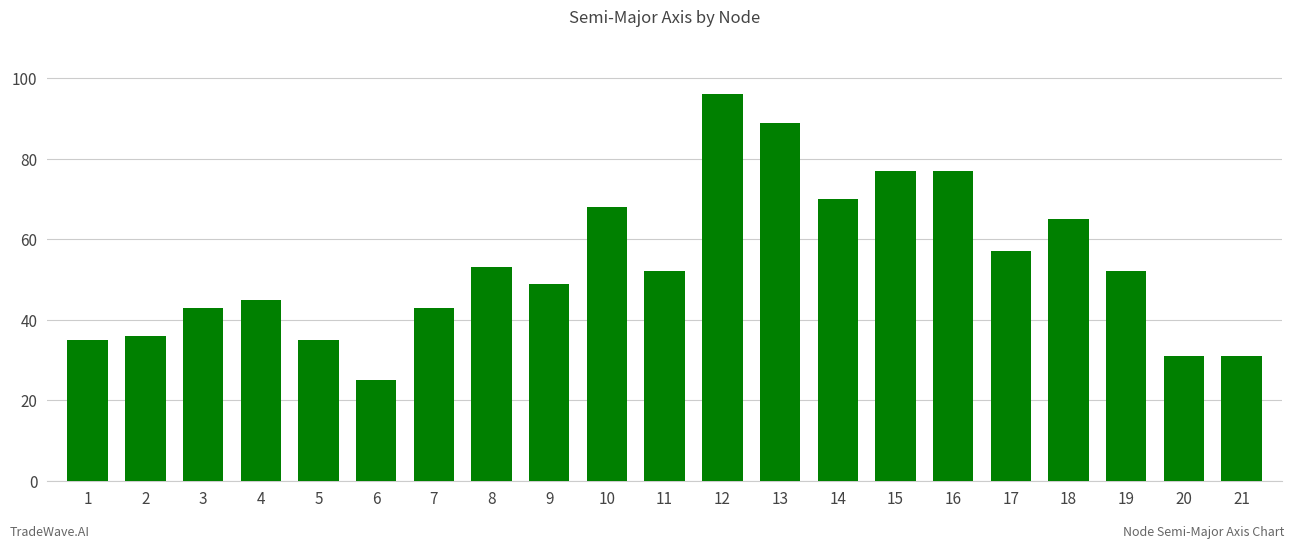

At which label does the data first exceed 52?

8